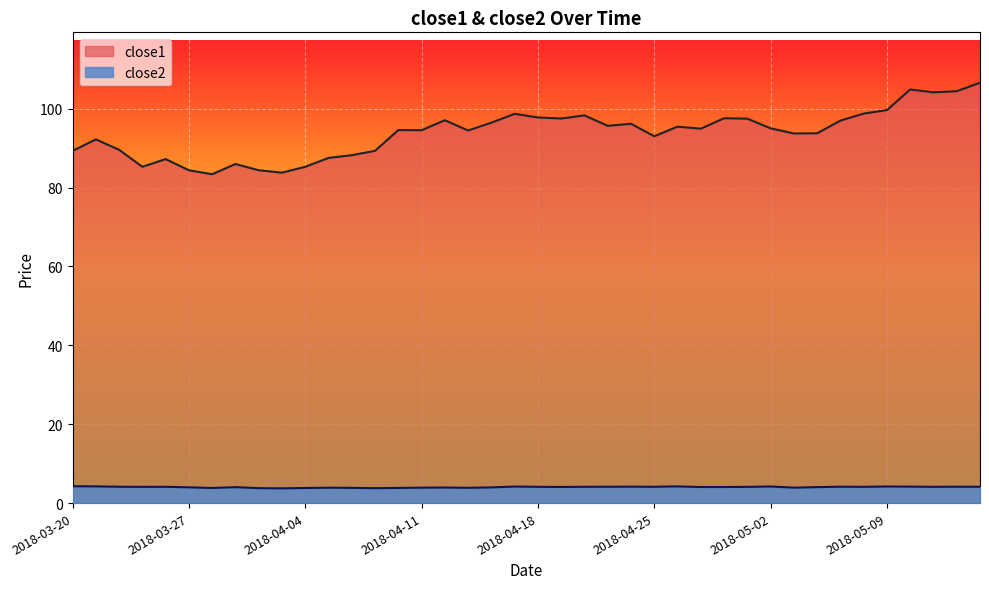

True or false: close1 and close2 cross at least once.

False